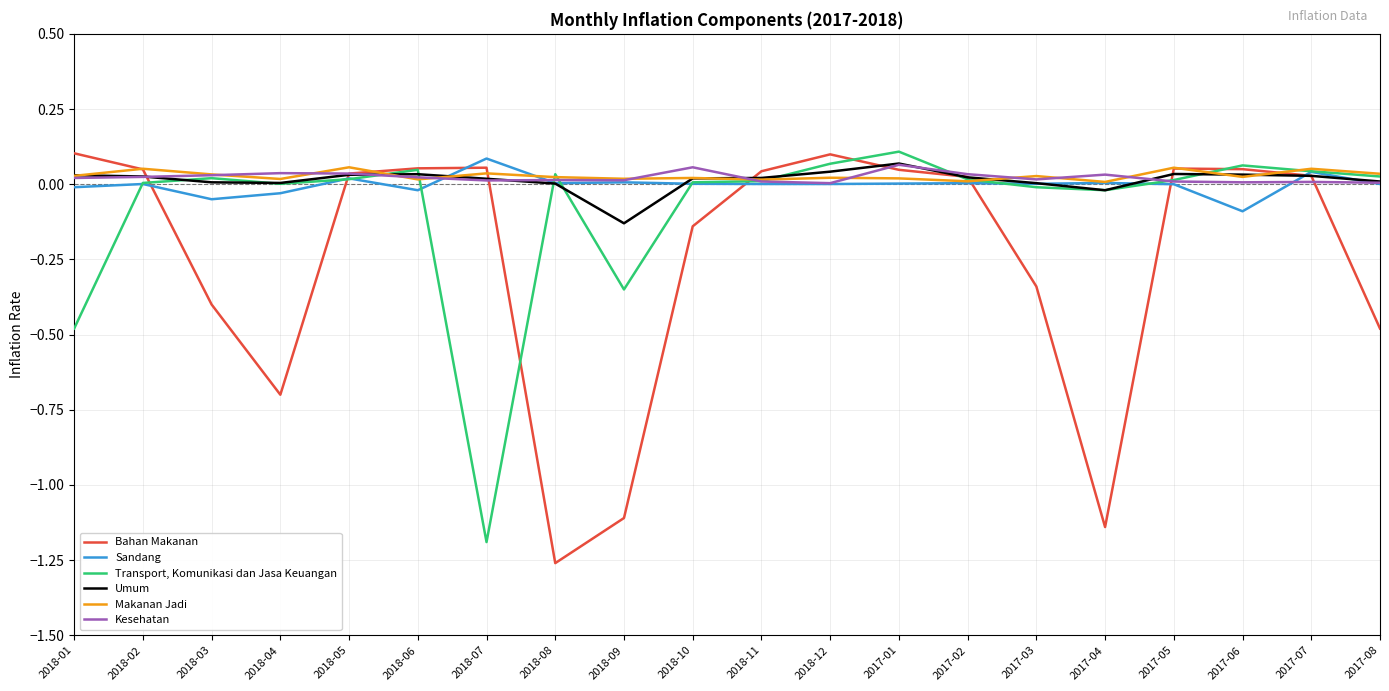

Which category has the highest value in the Transport, Komunikasi dan Jasa Keuangan series?

2017-01